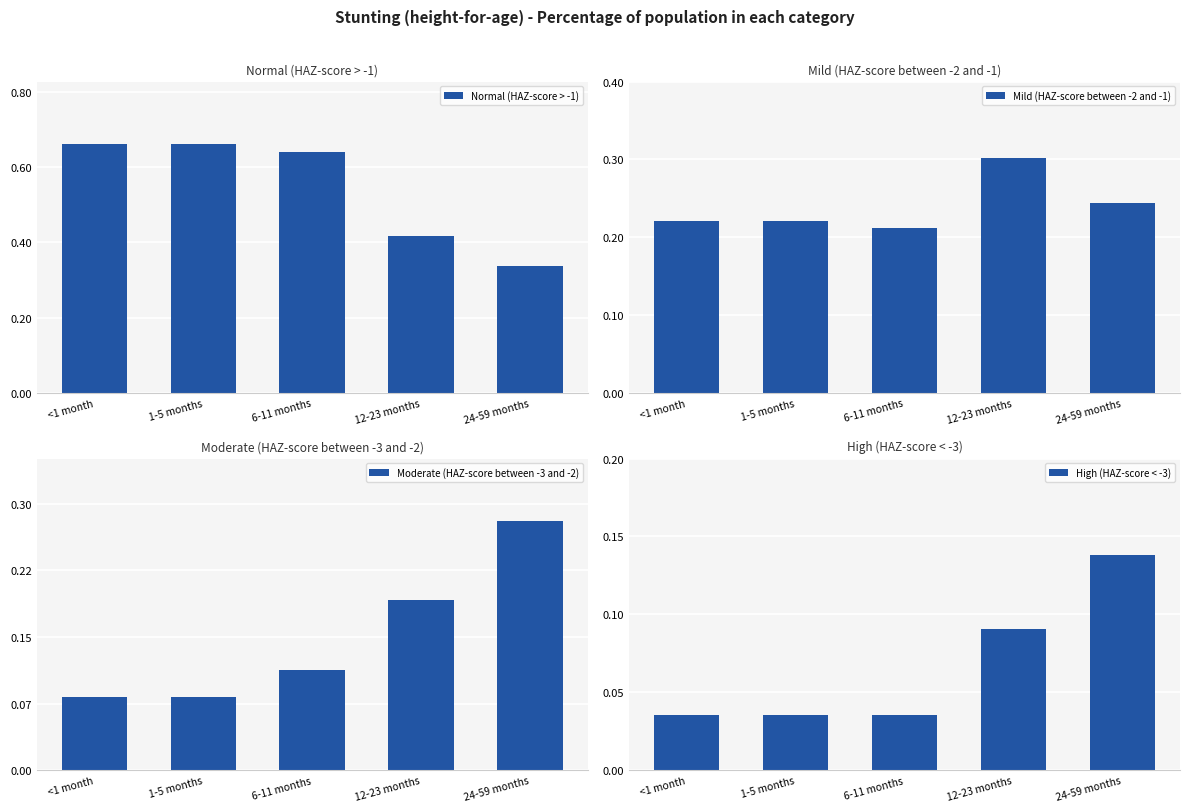

What is the difference between the highest and lowest values at 1-5 months?

0.6